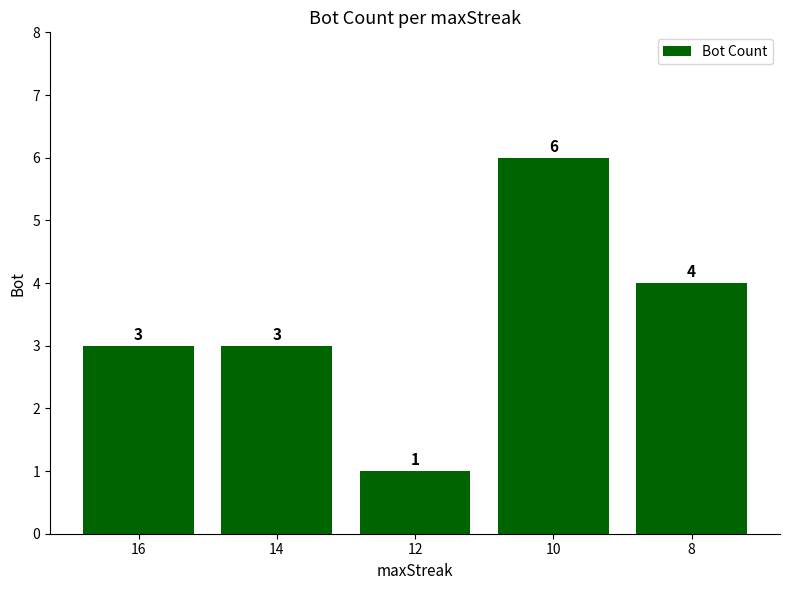

What value does the data have at 8?

4